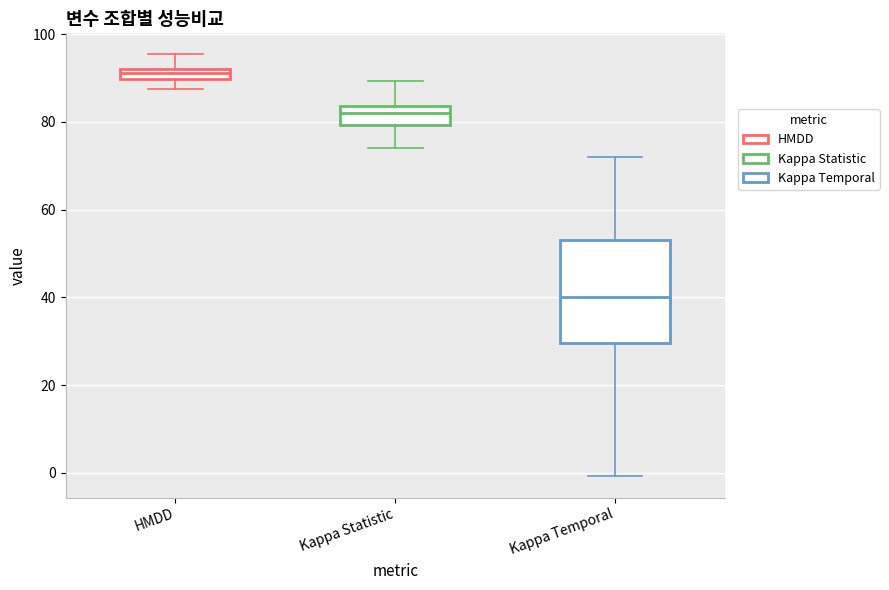

Comparing the boxes themselves (not the whiskers), which one is the tallest?

Kappa Temporal